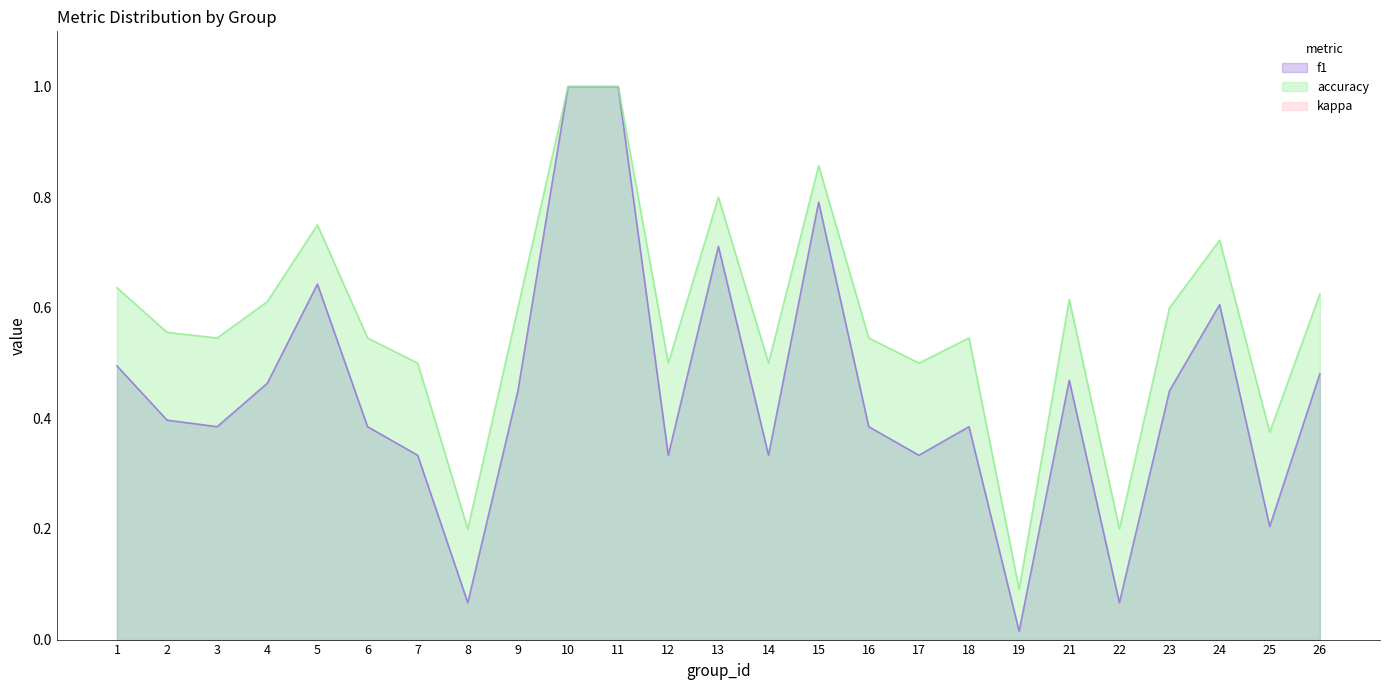

True or false: accuracy has a value of 0.5 at 3.

True